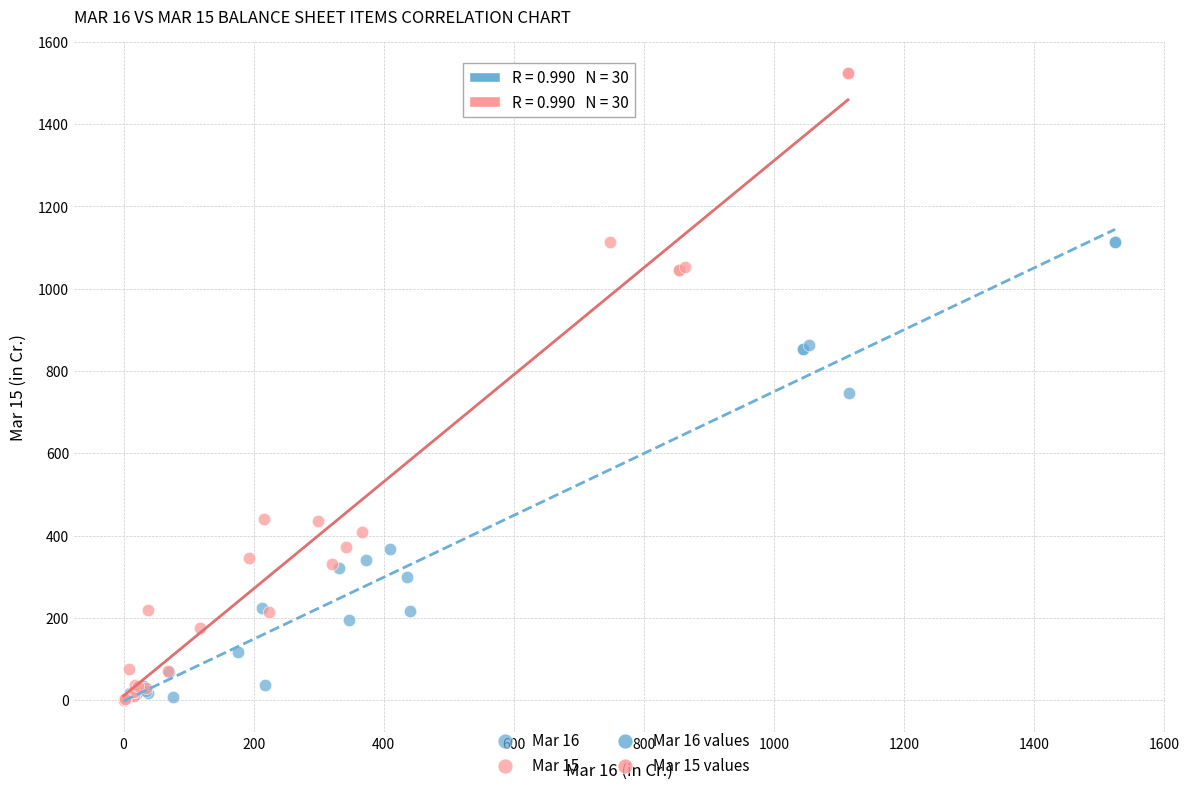

Which series contains the highest Y value?

Mar 15